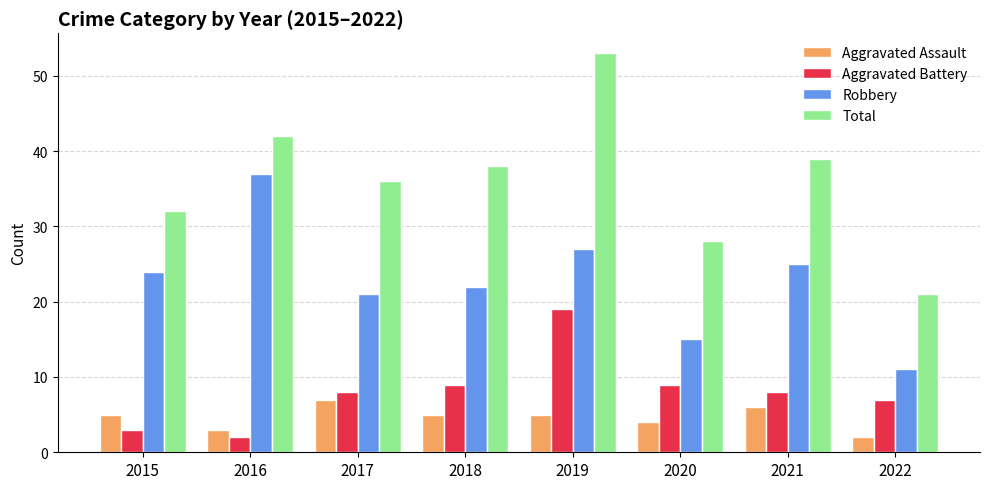

Count the number of data series in this chart.

4